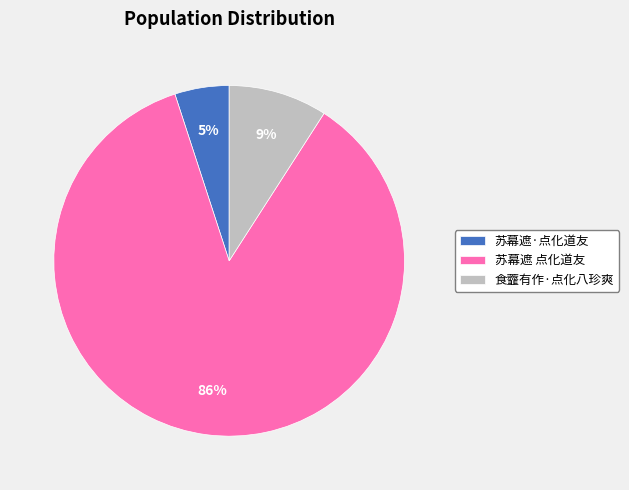

Is it true that 苏幕遮 点化道友 is 86% of the pie?

True